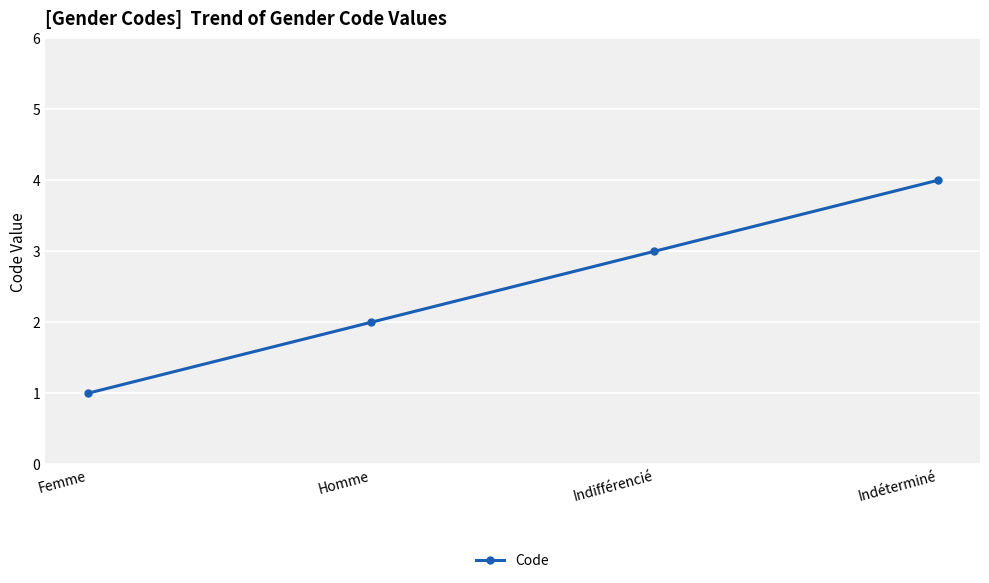

What is the maximum value shown in the chart?

4